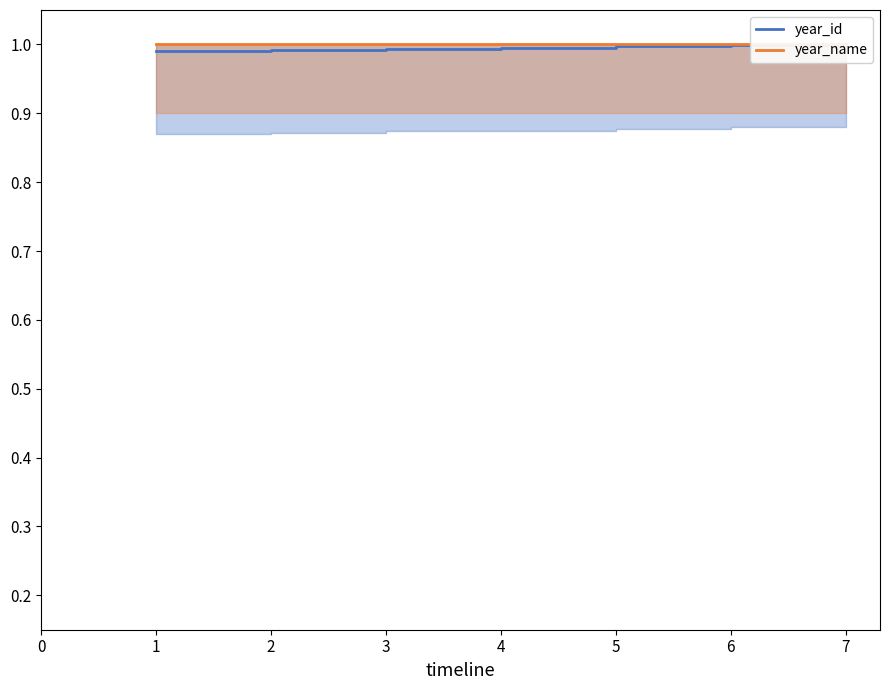

Is the value of year_name at 4 greater than the value of year_id at 4?

Yes